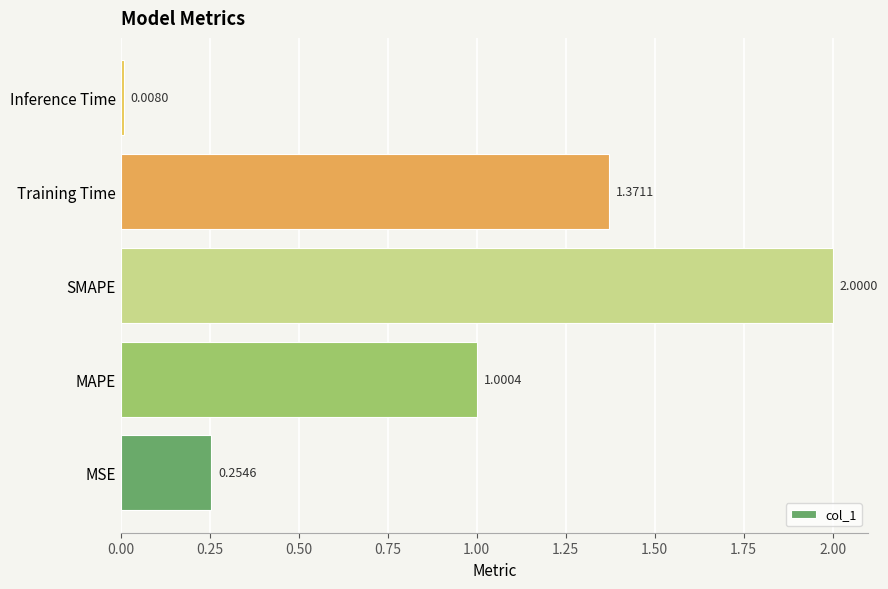

What is the sum of all values?

4.6